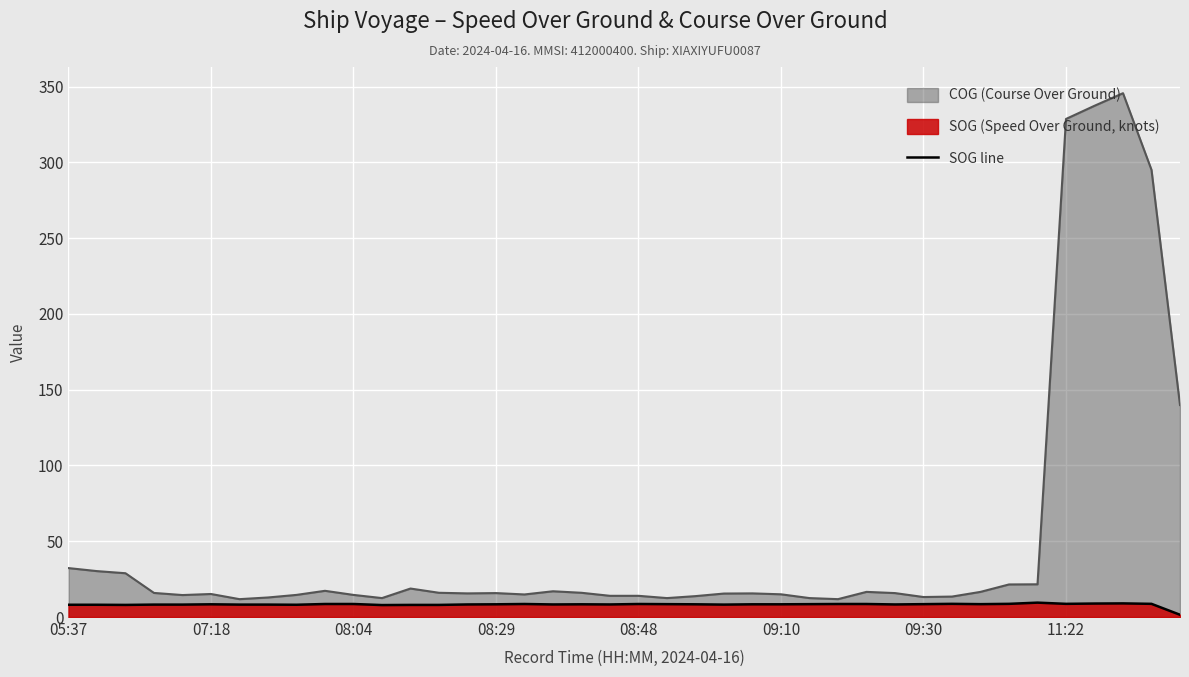

Which series has the widest spread of values?

COG (Course Over Ground)